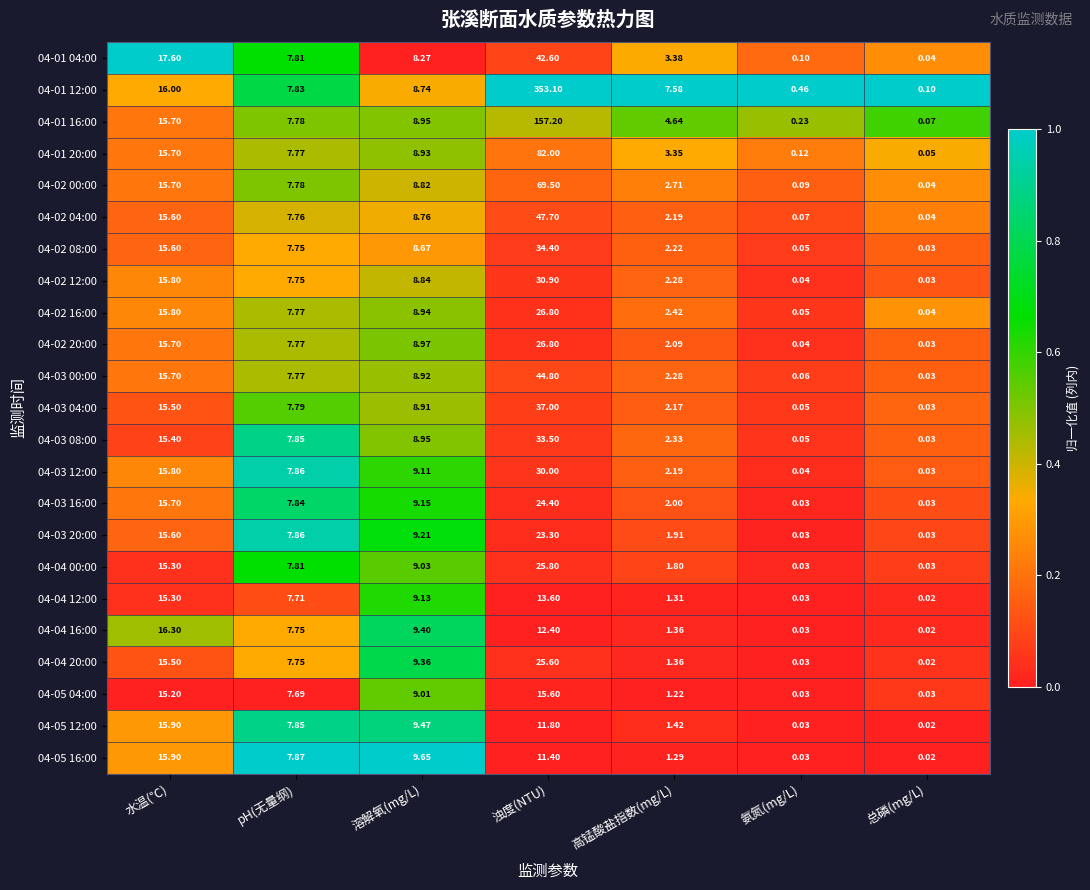

Which category has the lowest value across all series?

总磷(mg/L)